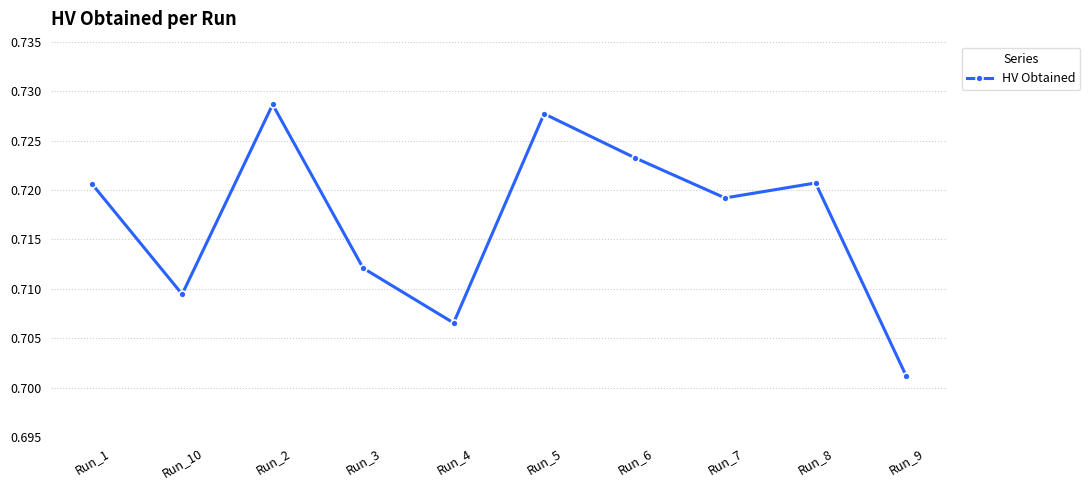

Between Run_10 and Run_5, which is larger?

Run_5